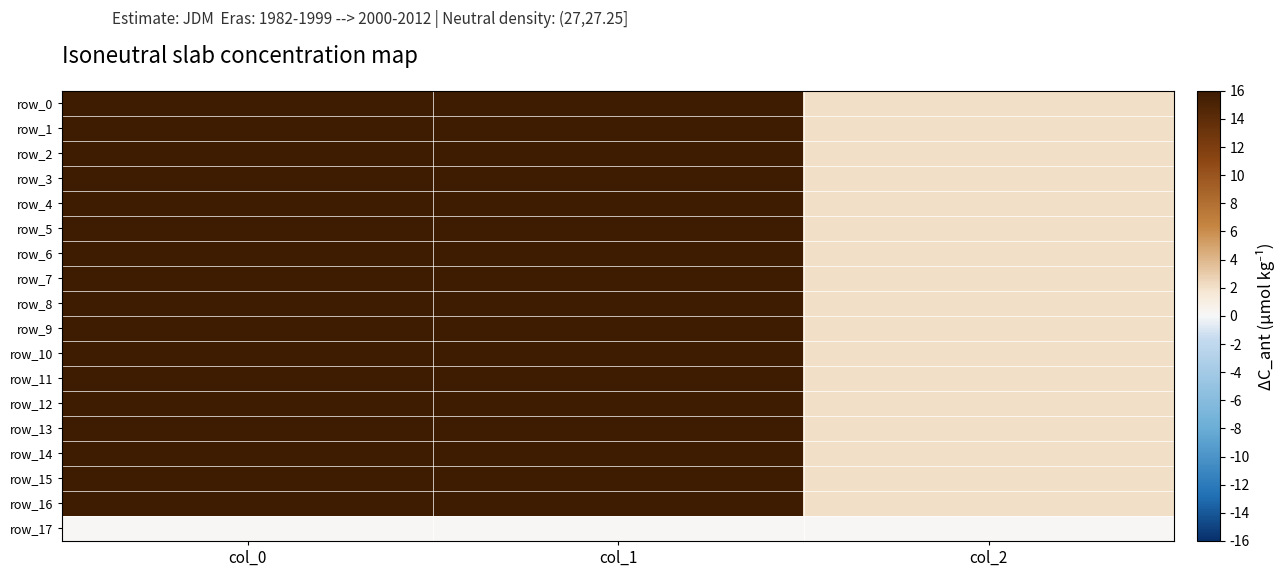

How many values in the row_2 series are below 698?

1